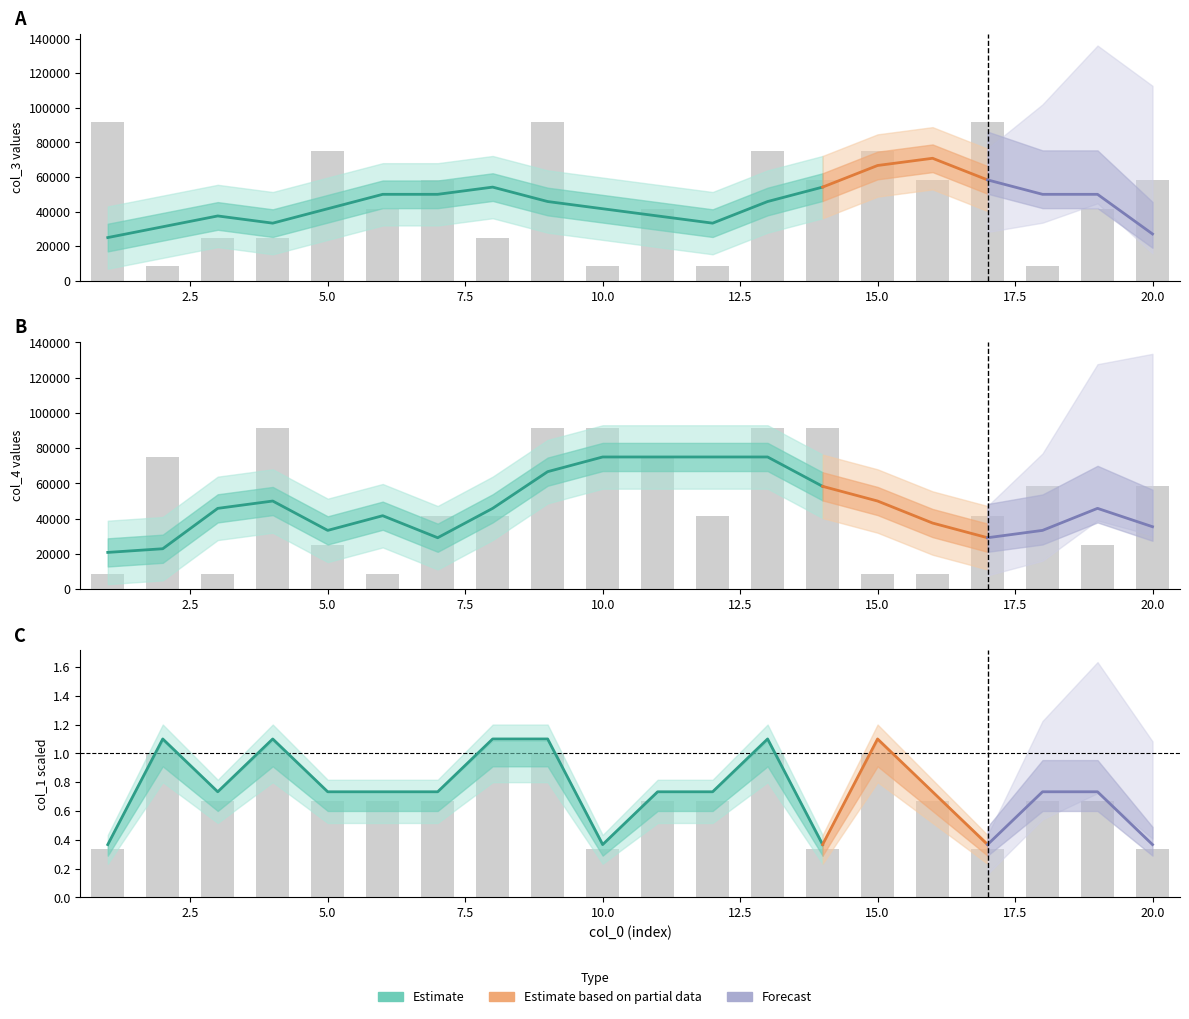

At how many categories does at least one series exceed 76404?

7